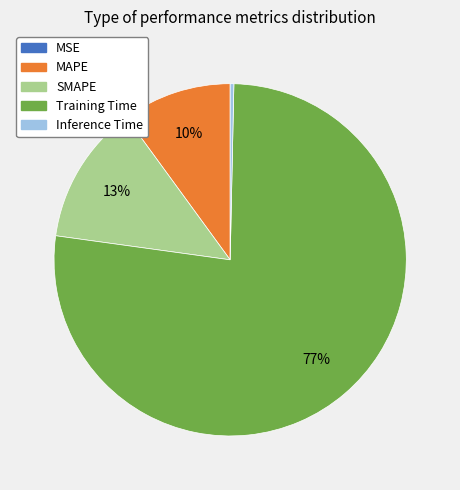

Which slice is the largest?

Training Time